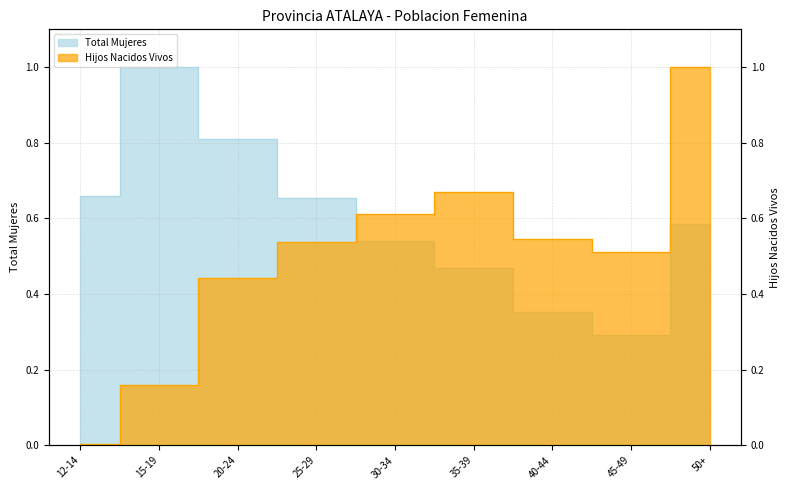

Between 20-24 and 50+, which series saw the biggest shift?

Hijos Nacidos Vivos